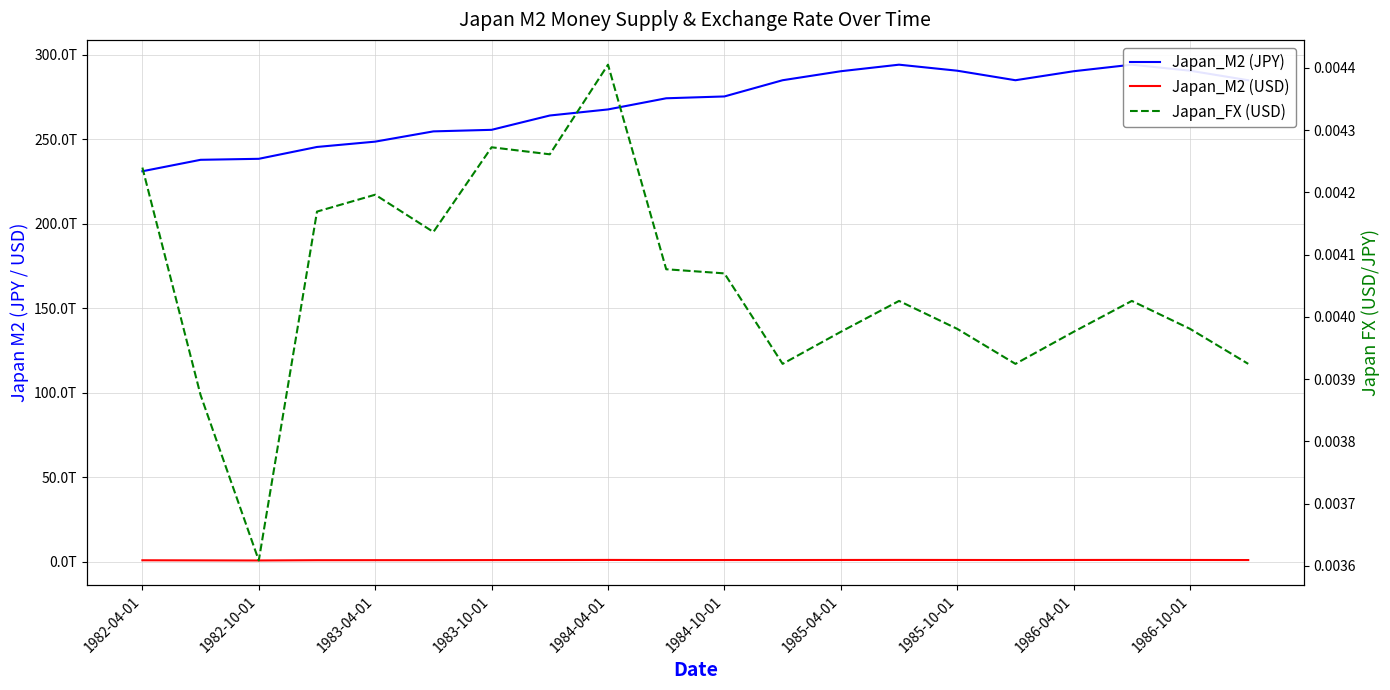

True or false: Japan_M2 (USD) and Japan_M2 (JPY) cross at least once.

False